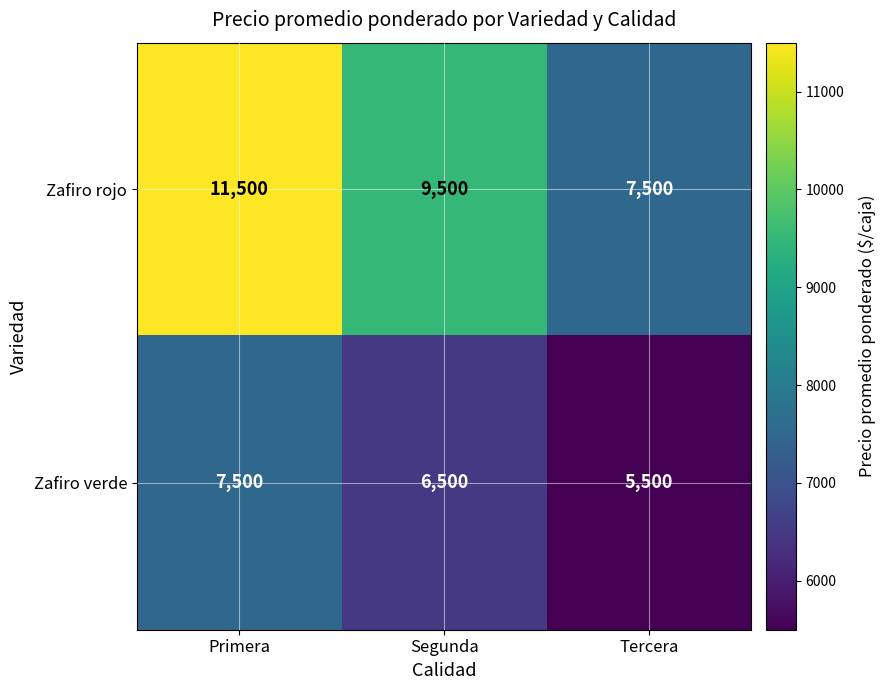

Which label corresponds to the smallest value in the chart?

Tercera